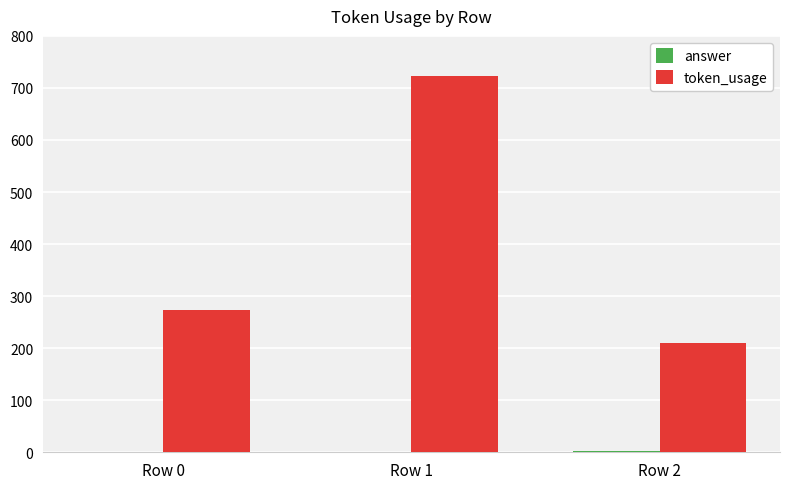

What is the maximum value for token_usage?

722